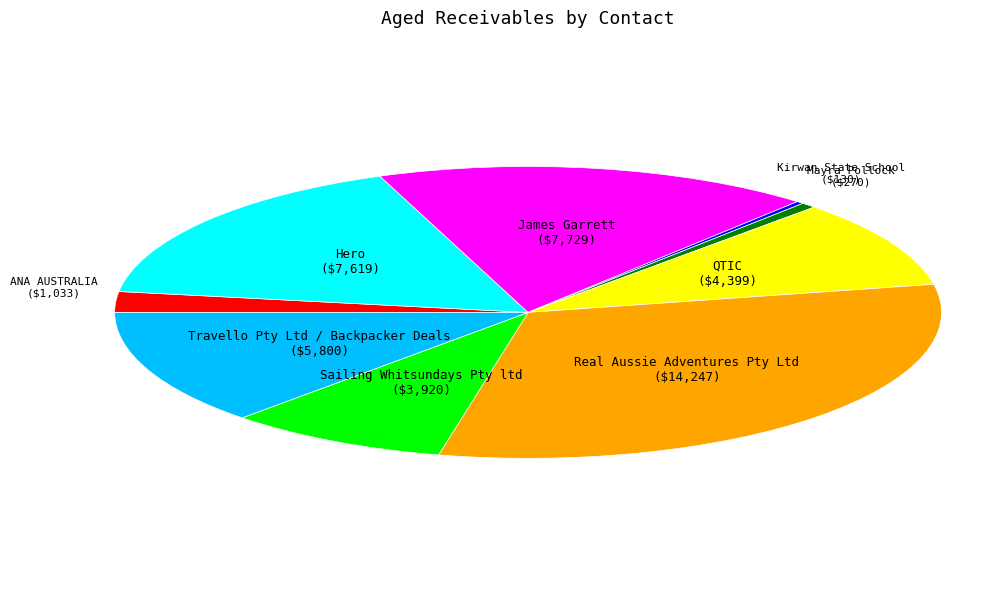

Does any single category account for the majority?

No